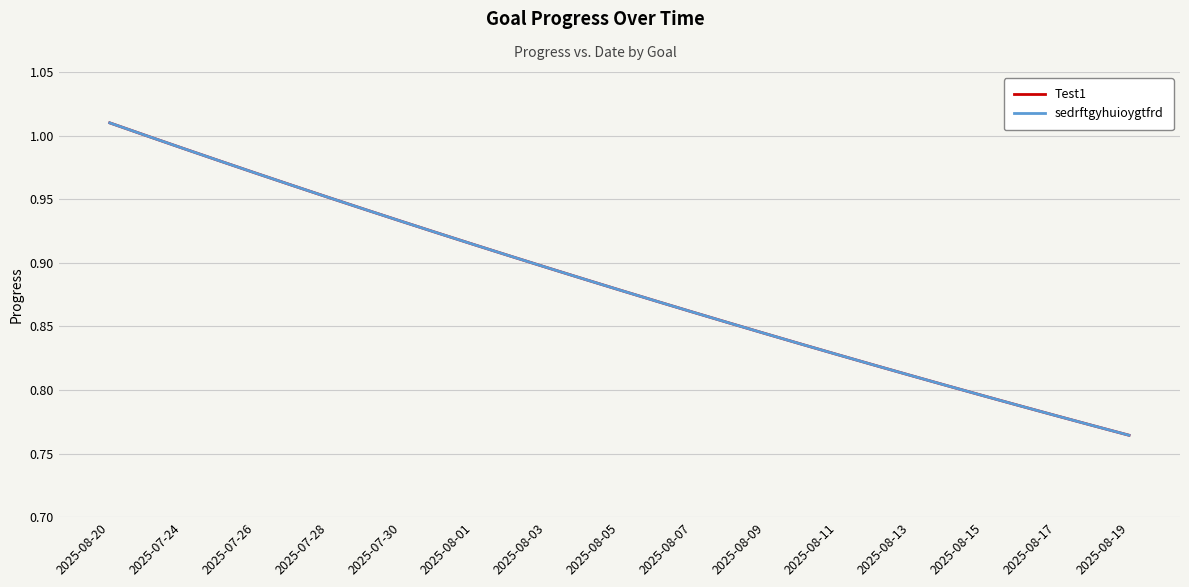

Does the chart have visible grid lines?

Yes